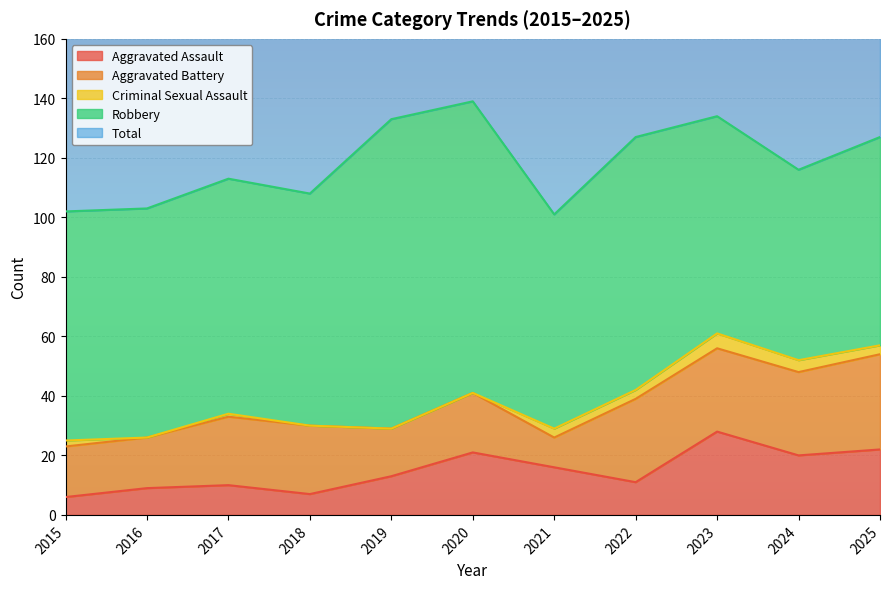

True or false: Robbery and Aggravated Assault cross at least once.

False